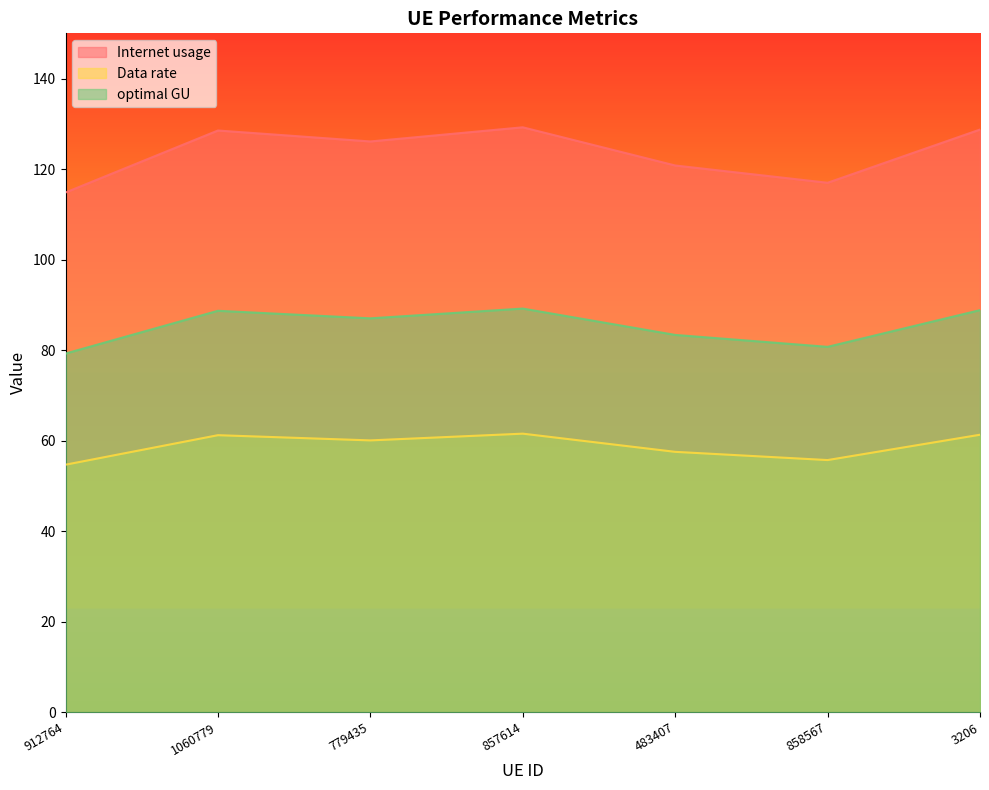

True or false: Data rate has a value of 57.5 at 483407.

True